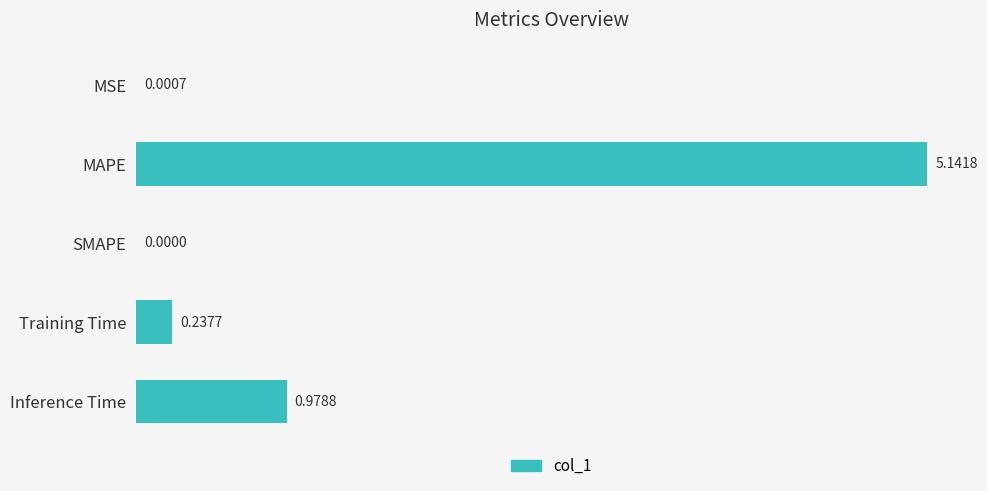

What is the change in value from SMAPE to Training Time?

+0.2